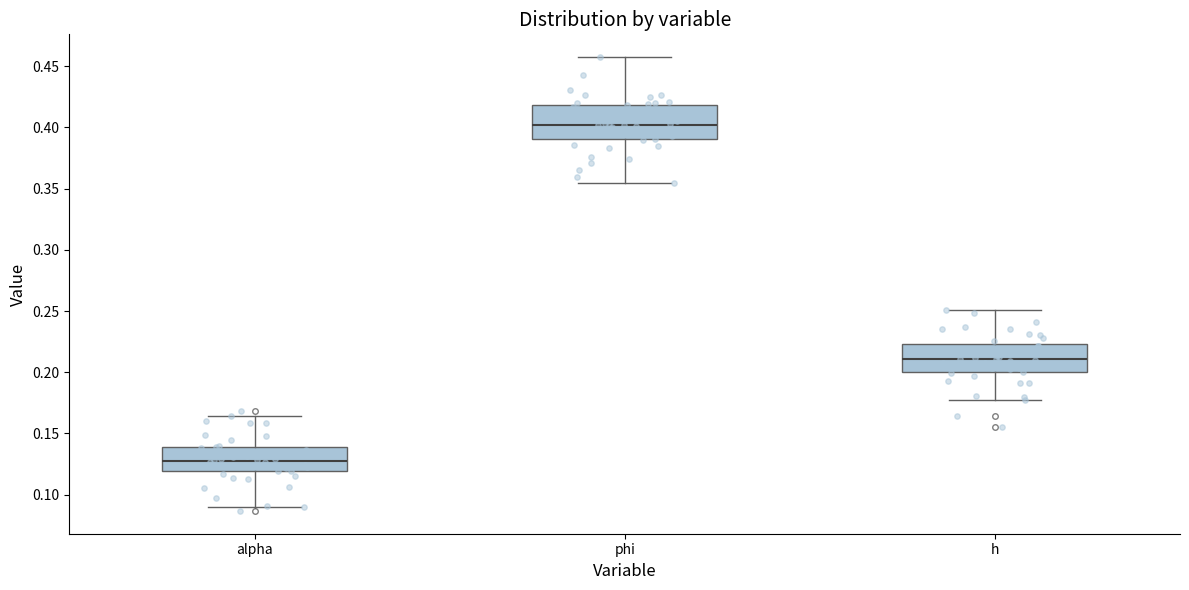

Reading left to right, transcribe this box plot: for each box, give where its median line is, the range the box spans, and where its two whiskers end, as read against the y-axis. The values are not printed on the chart, so give them approximately, as read against the axis.

alpha: median 0.125, box 0.120 to 0.140, whiskers 0.090 to 0.165
phi: median 0.400, box 0.390 to 0.420, whiskers 0.355 to 0.455
h: median 0.210, box 0.200 to 0.225, whiskers 0.175 to 0.250